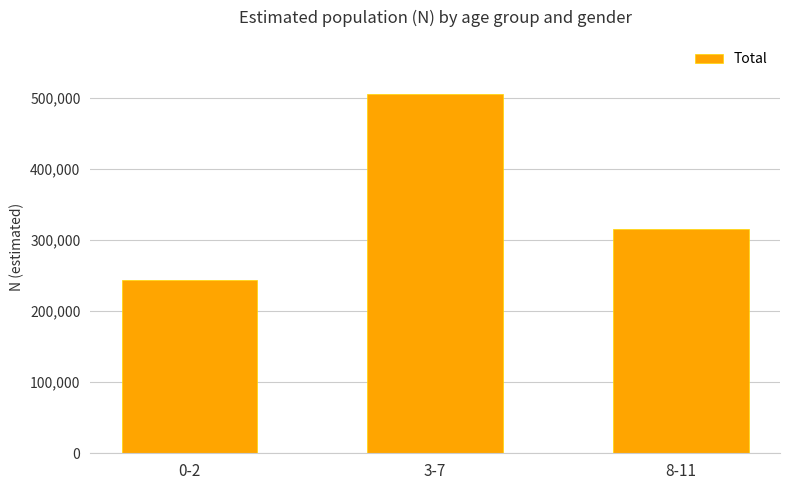

Reading left to right, transcribe all the data shown in this chart.

243665	505241	315005